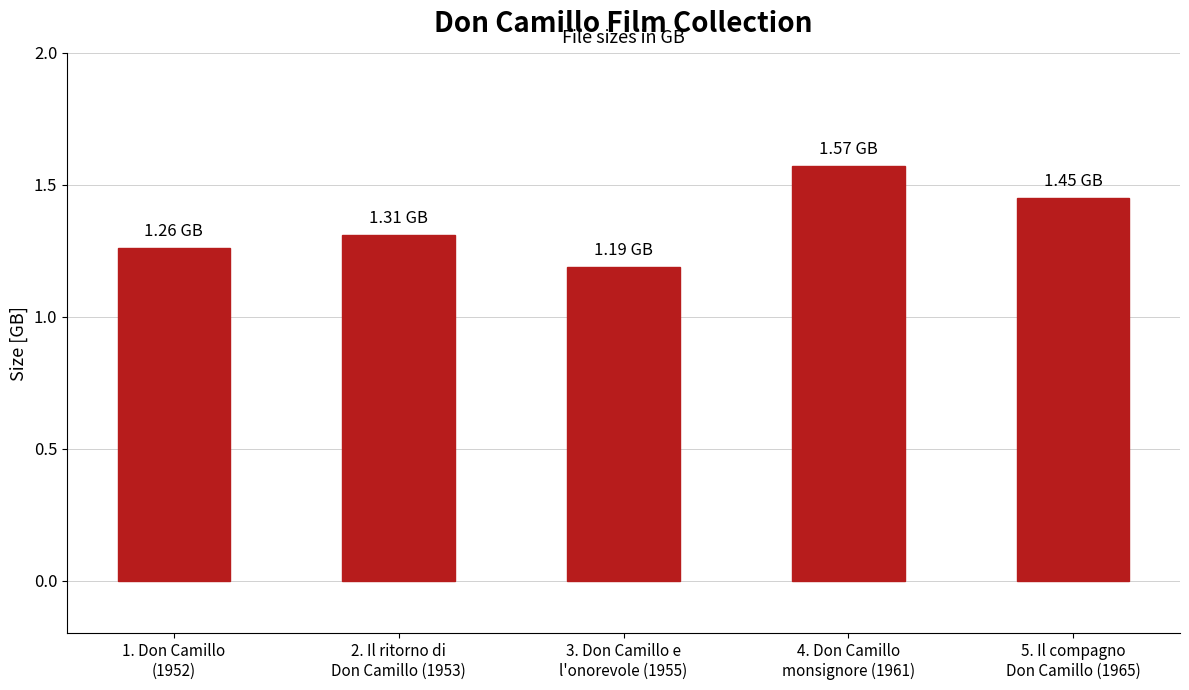

How many values are between 1 and 2?

5